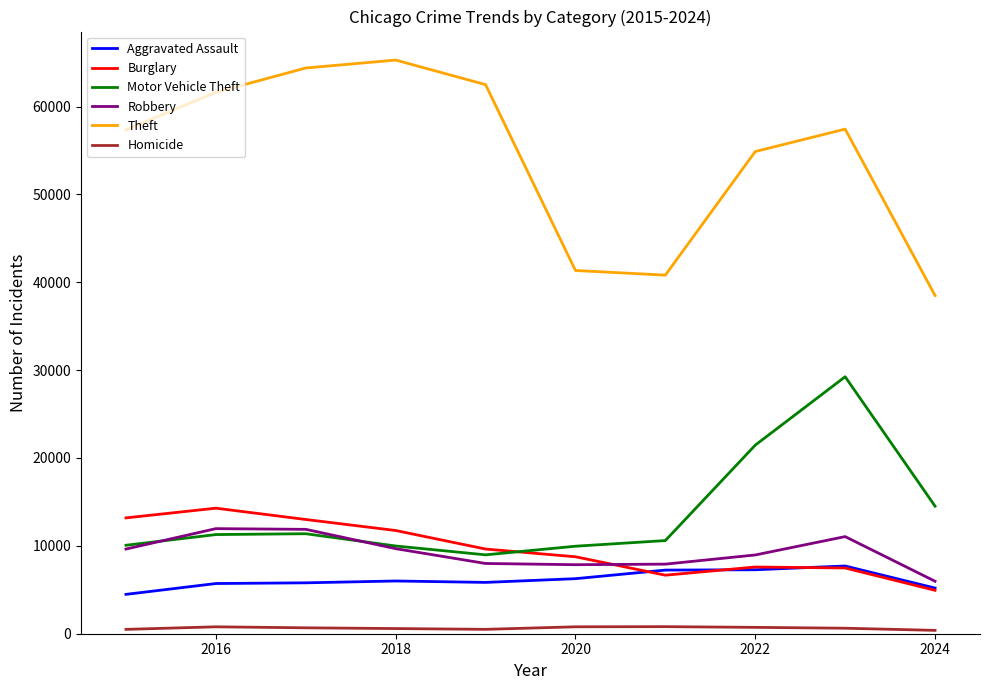

Which series has the widest spread of values?

Theft